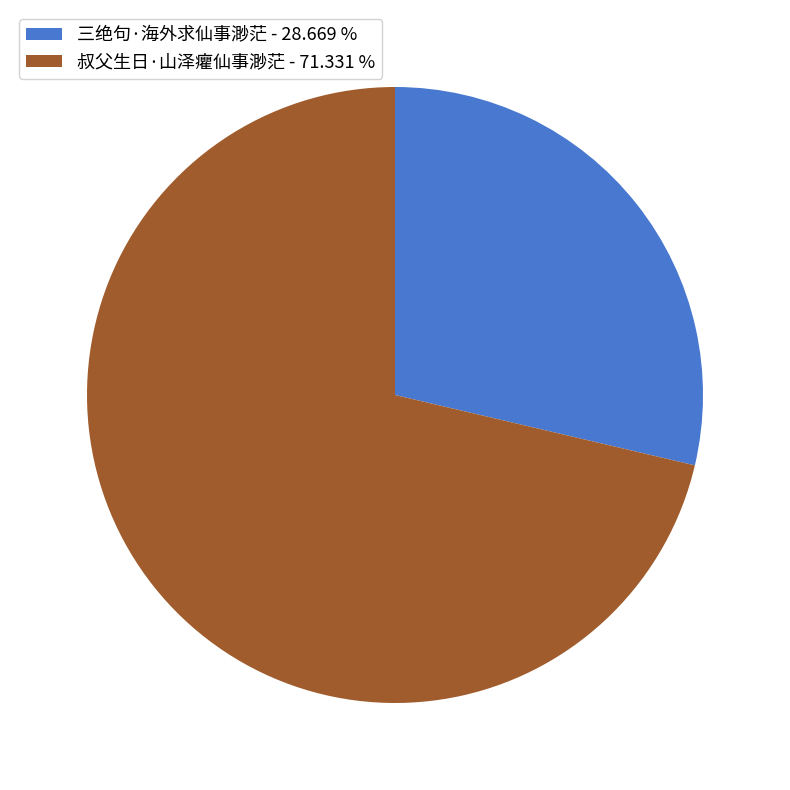

Combined, do 叔父生日·山泽癯仙事渺茫 - 71.331 % and 三绝句·海外求仙事渺茫 - 28.669 % account for over 50%?

Yes